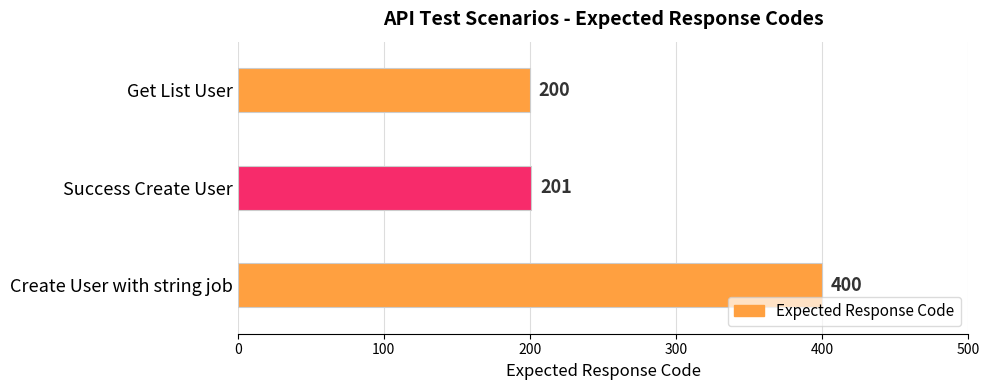

What is the sum of all values?

801